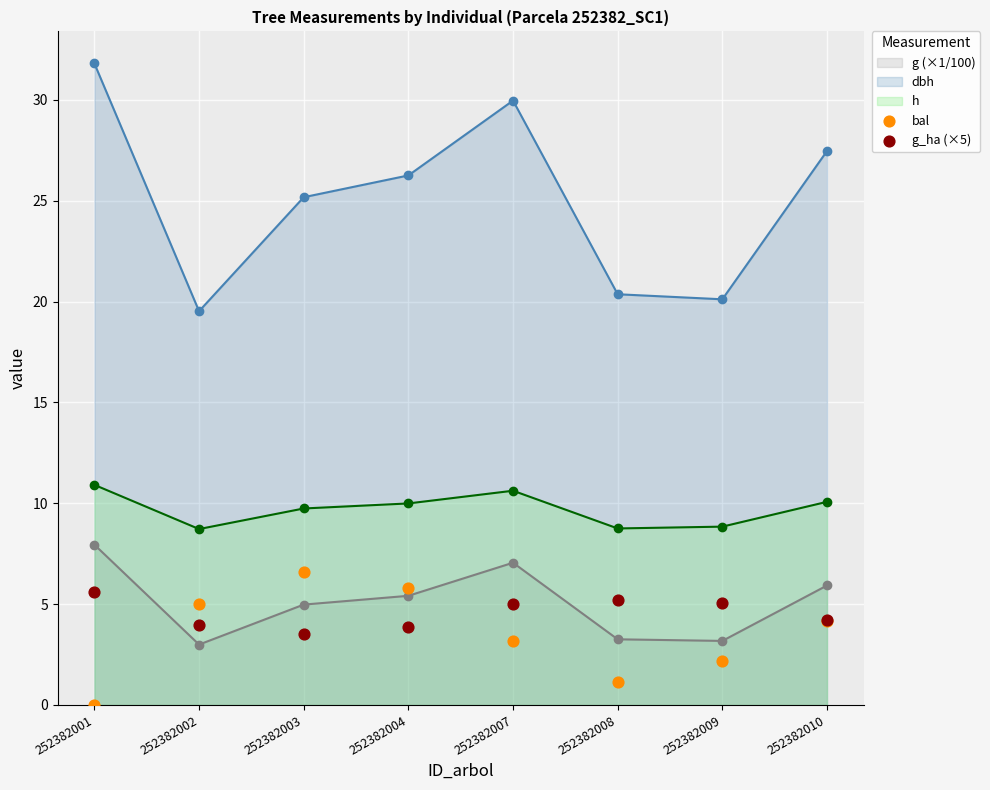

Which series reaches the minimum Y coordinate?

bal